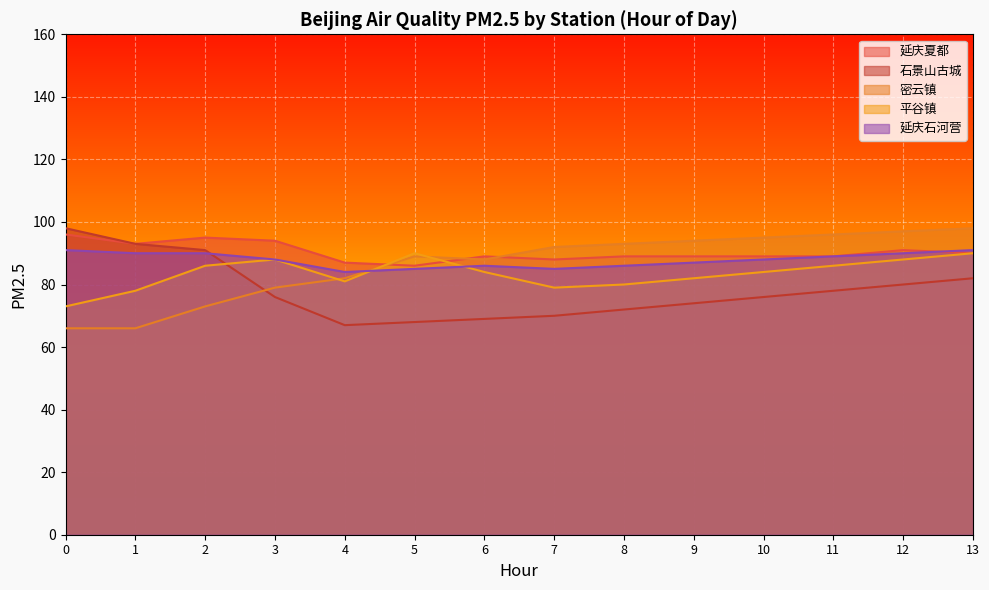

Reading right to left, extract all data points from this chart.

延庆夏都: 13=90	12=91	11=89	10=89	9=89	8=89	7=88	6=89	5=86	4=87	3=94	2=95	1=93	0=96
石景山古城: 13=82	12=80	11=78	10=76	9=74	8=72	7=70	6=69	5=68	4=67	3=76	2=91	1=93	0=98
密云镇: 13=98	12=97	11=96	10=95	9=94	8=93	7=92	6=88	5=89	4=82	3=79	2=73	1=66	0=66
平谷镇: 13=90	12=88	11=86	10=84	9=82	8=80	7=79	6=84	5=90	4=81	3=88	2=86	1=78	0=73
延庆石河营: 13=91	12=90	11=89	10=88	9=87	8=86	7=85	6=86	5=85	4=84	3=88	2=90	1=90	0=91